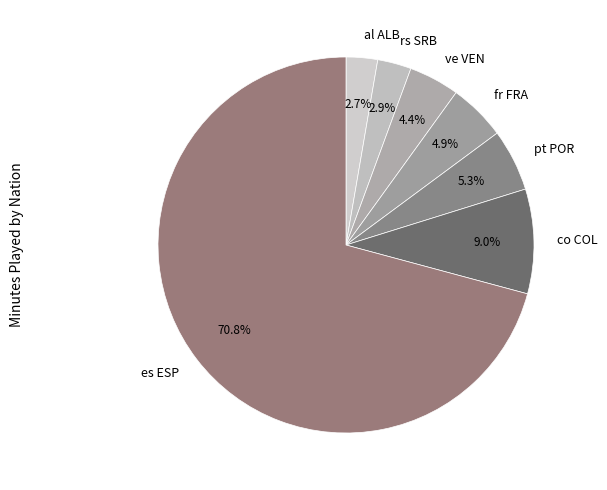

Which slice is the largest?

es ESP